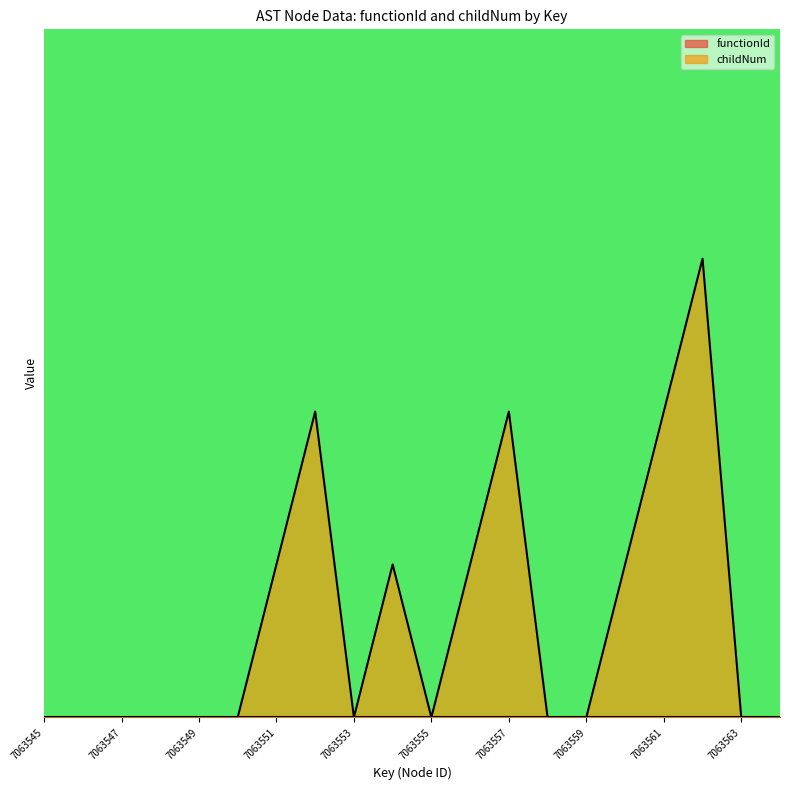

Rank the categories by value from lowest to highest.

7063545, 7063546, 7063547, 7063548, 7063549, 7063550, 7063553, 7063555, 7063558, 7063559, 7063563, 7063564, 7063551, 7063554, 7063556, 7063560, 7063552, 7063557, 7063561, 7063562